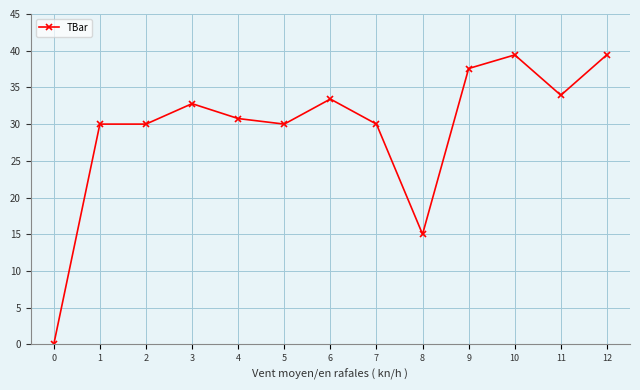

What is the sum of all values?

382.3